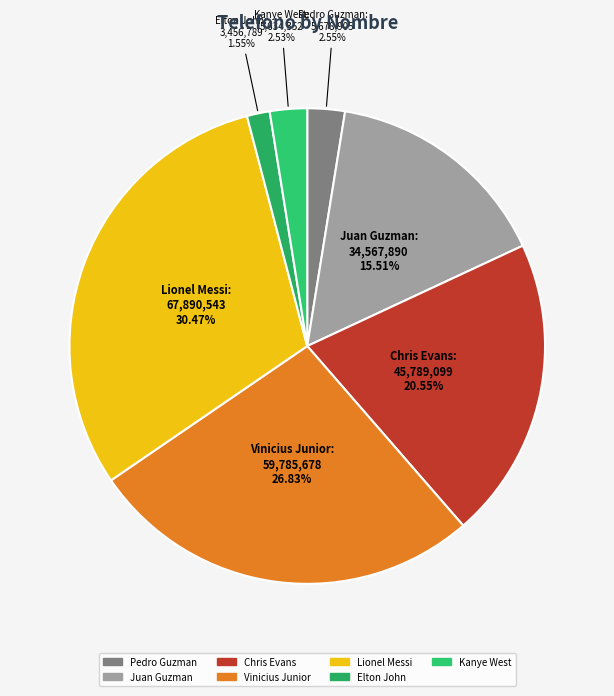

What is the ratio of the value at Juan Guzman to the value at Chris Evans?

0.8